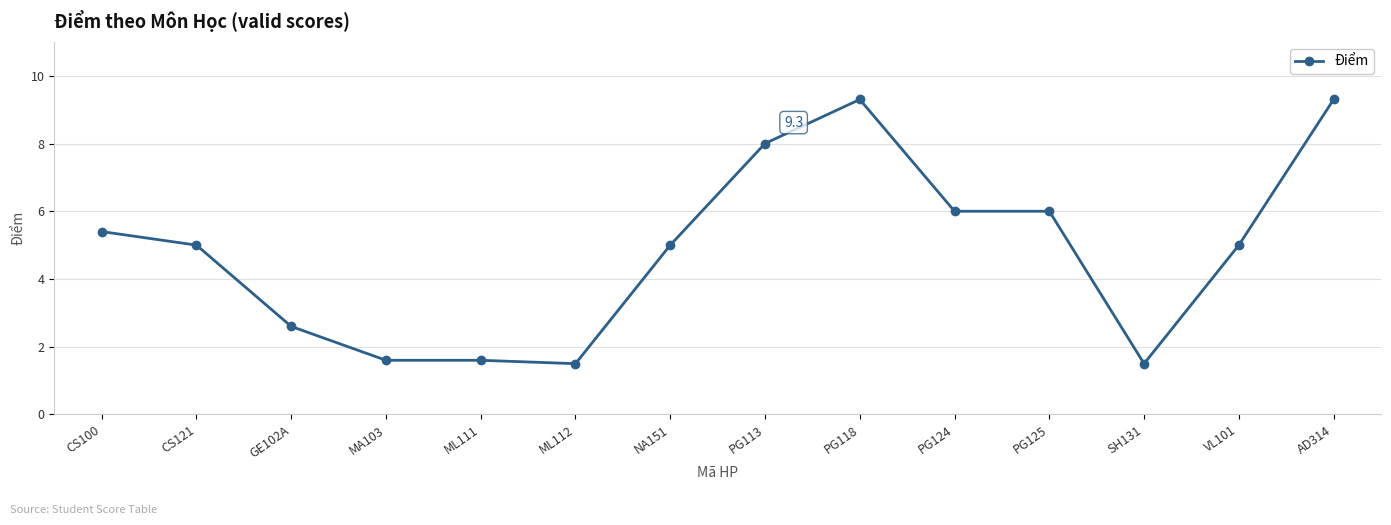

What is the change in value from MA103 to AD314?

+7.7